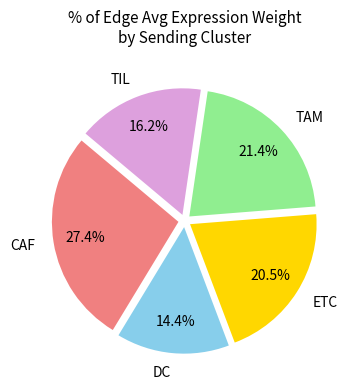

Which category has the biggest portion of the pie?

CAF